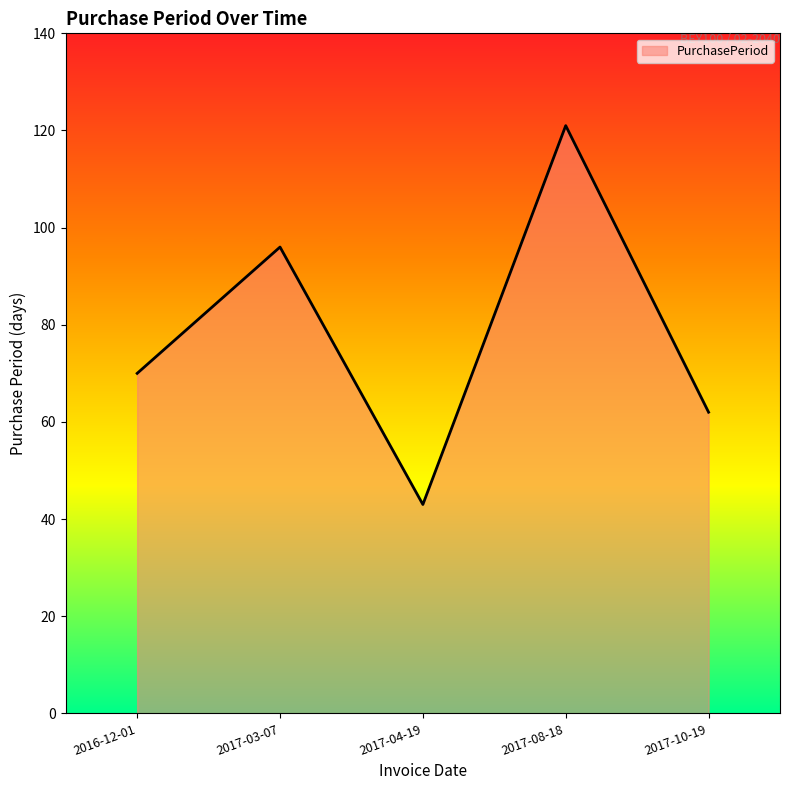

List the labels in order of value, smallest first.

2017-04-19, 2017-10-19, 2016-12-01, 2017-03-07, 2017-08-18